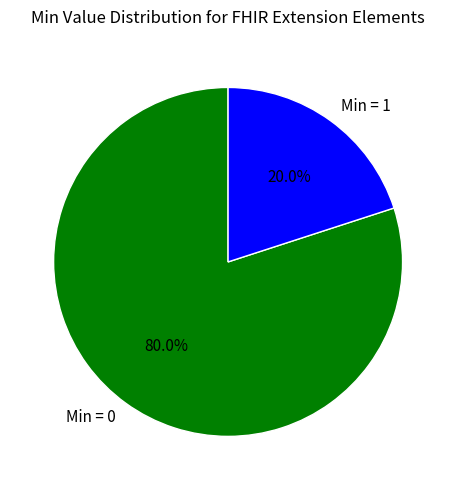

Approximately how many times larger is the value at Min = 0 compared to Min = 1?

4.0